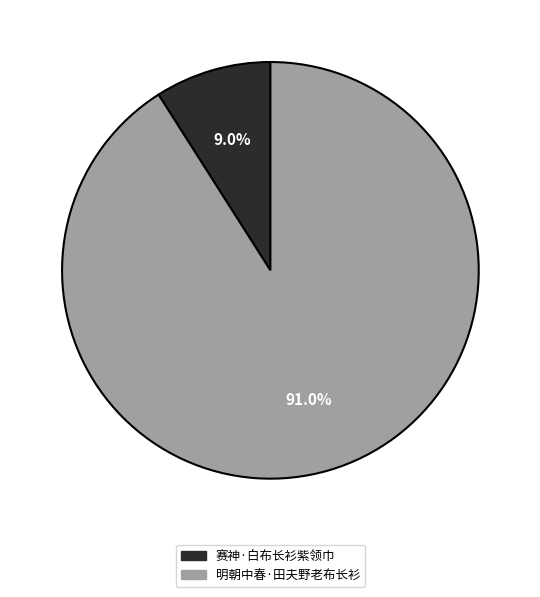

The 赛神·白布长衫紫领巾 slice represents 9% of the pie. True or false?

True